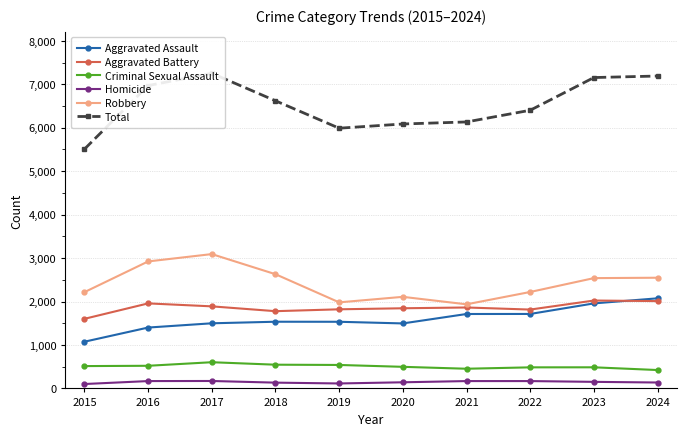

What is the total value across all series at 2016?

13942